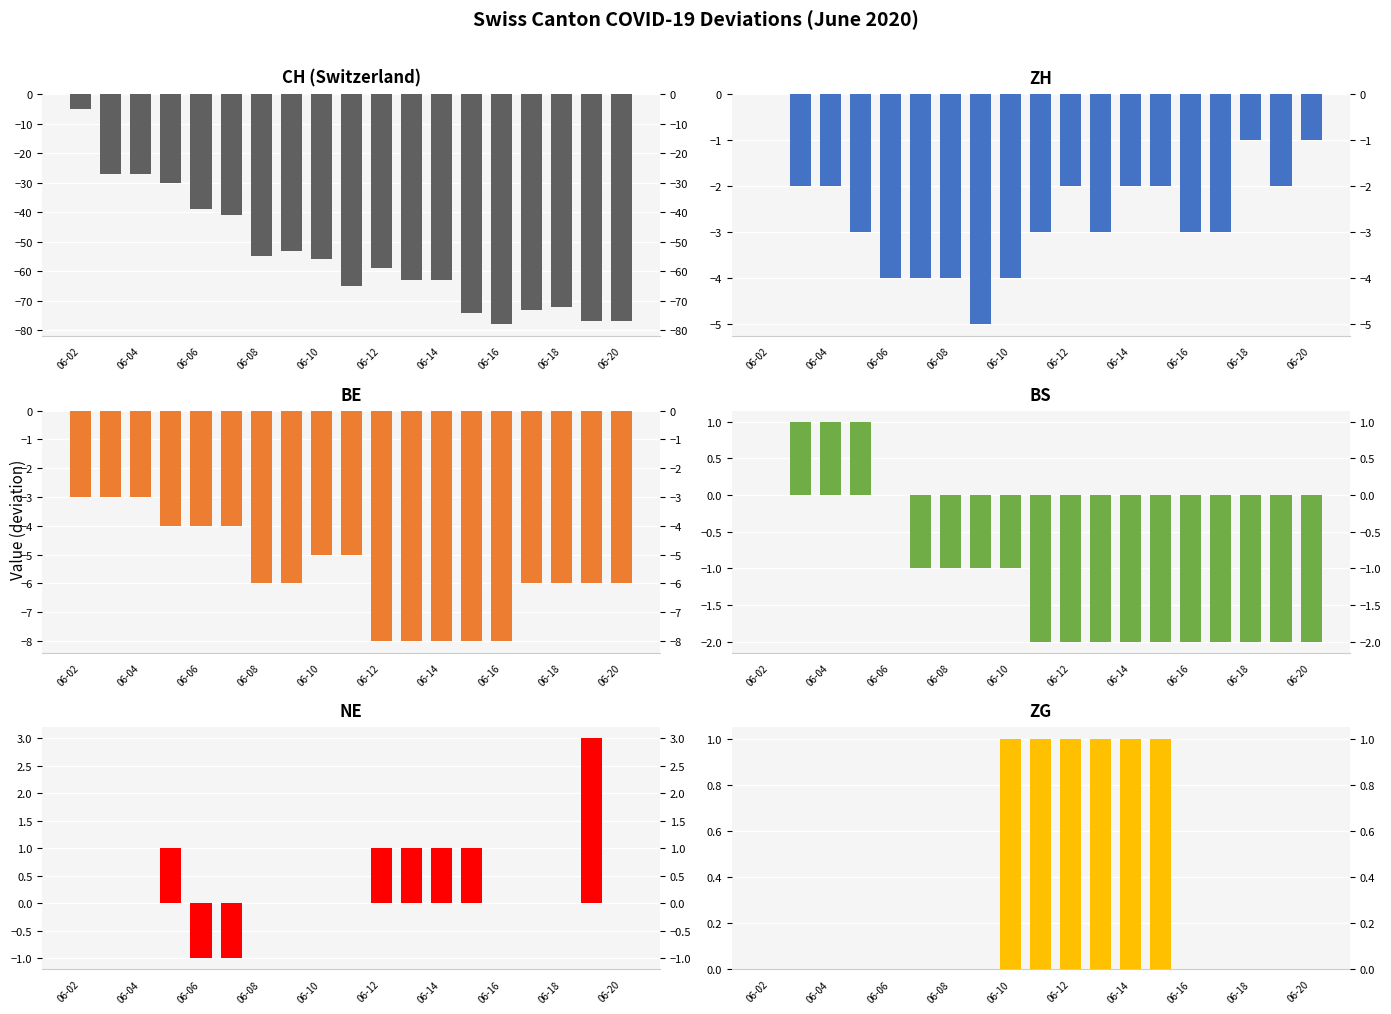

What is the average value of the ZH series?

-3